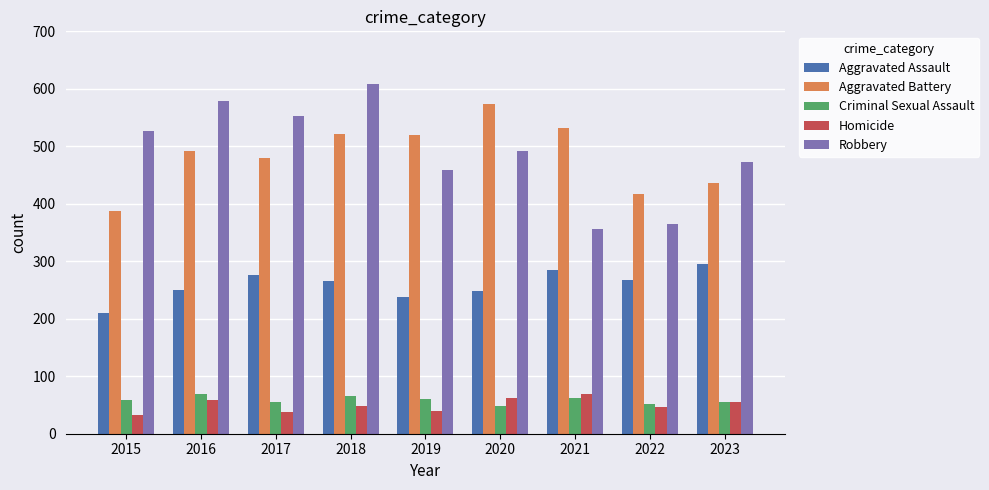

What is the difference between the maximum and minimum values in the Aggravated Assault series?

85